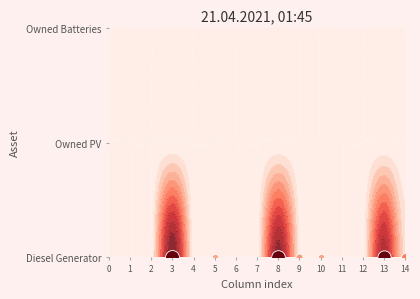

What is the difference between the maximum and minimum values in the Diesel Generator series?

400